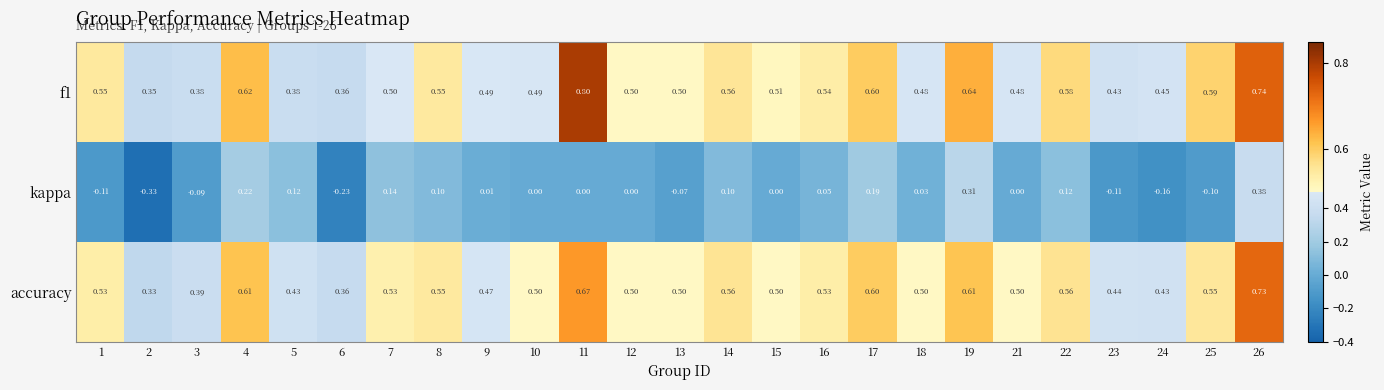

Which series changed the most between 1 and 12?

kappa